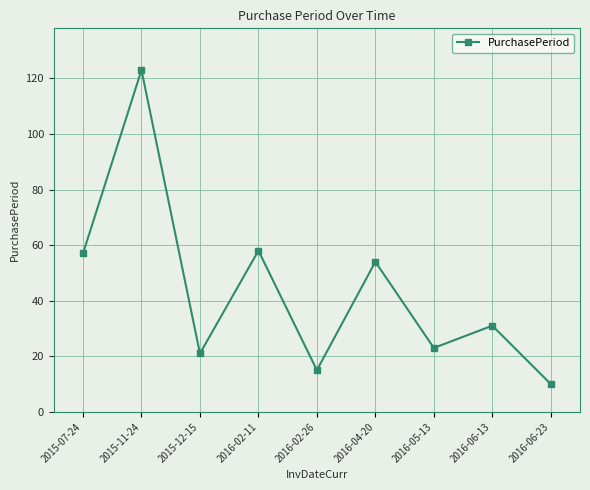

What is the value of the 8th point from the left?

31